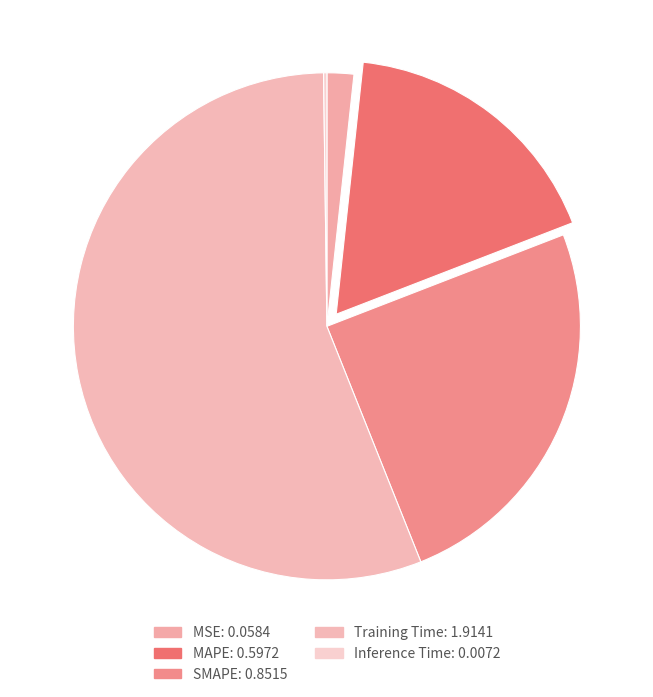

Is Training Time the majority of the pie?

Yes